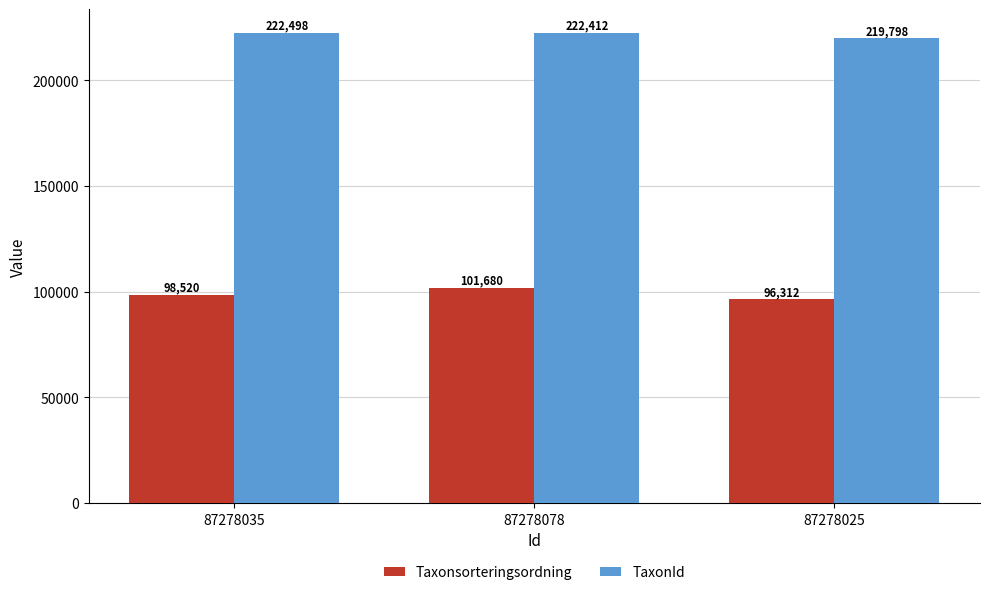

How many categories are shown in the chart?

3